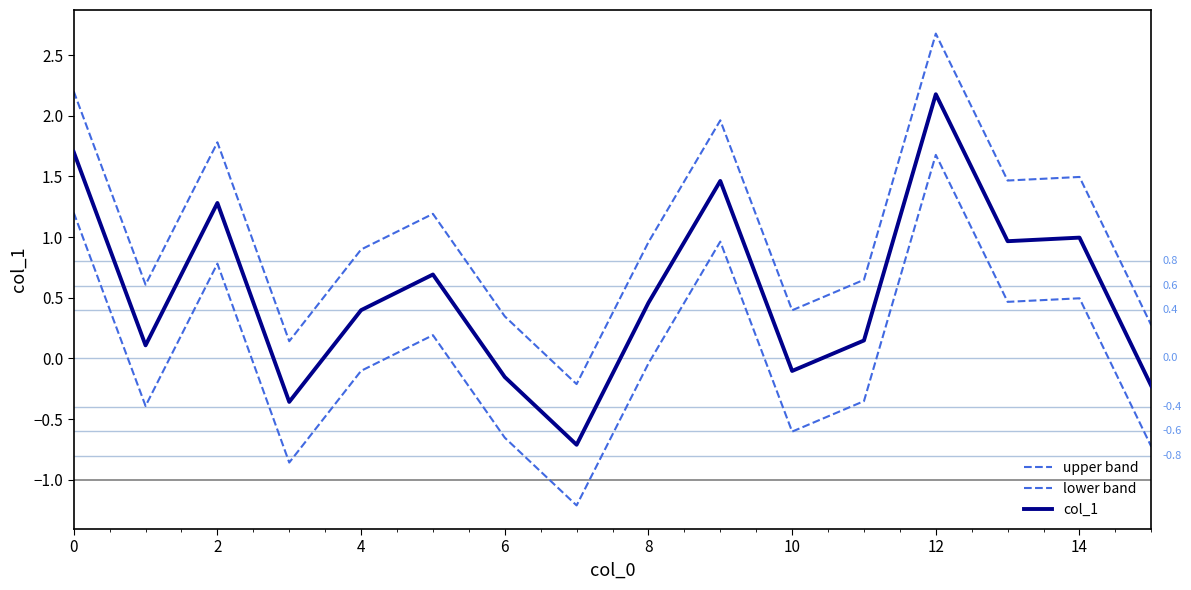

How many lines are shown in the chart?

3